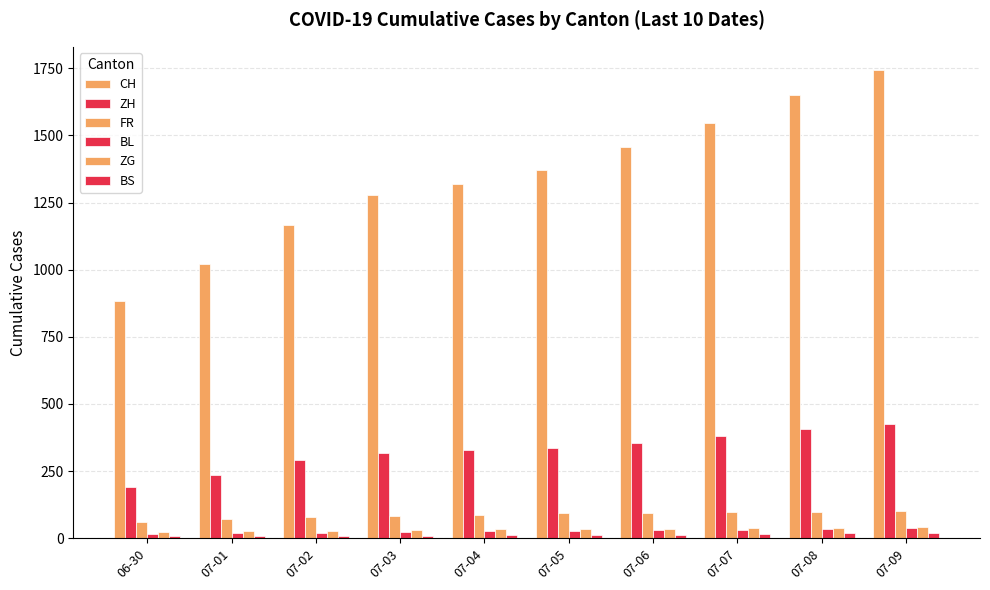

At which label does ZG reach its peak?

07-09